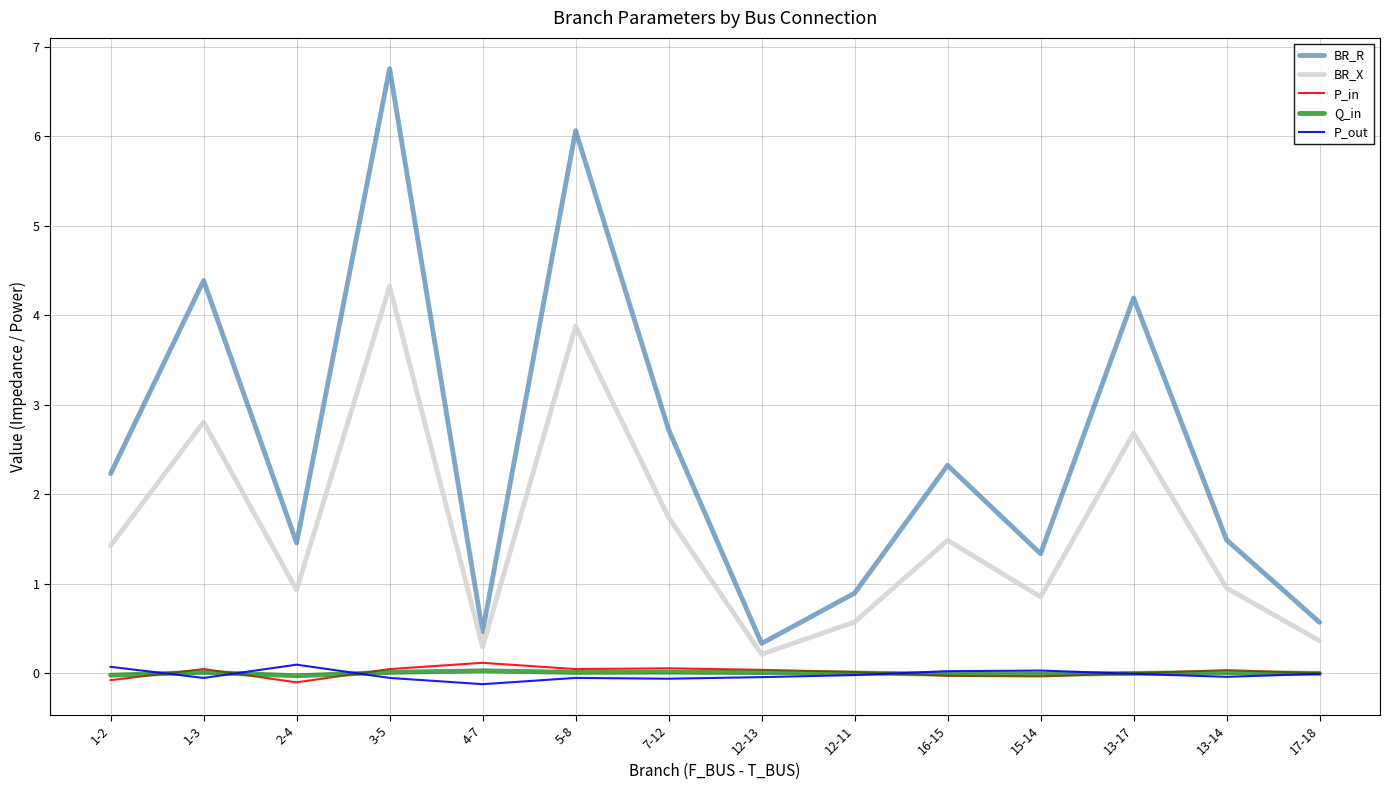

What is the maximum value shown in the chart?

6.8